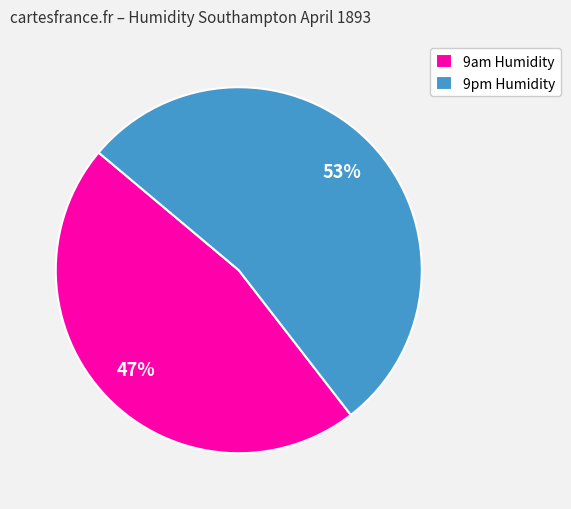

Rank the categories by value from lowest to highest.

9am Humidity, 9pm Humidity